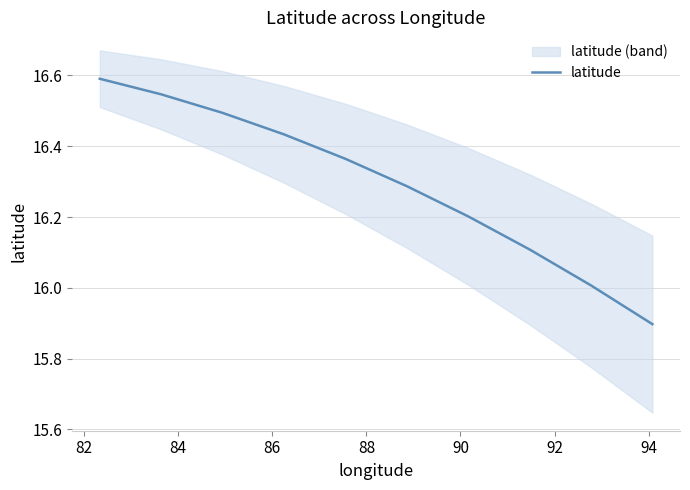

What is the highest value of the latitude series?

16.6